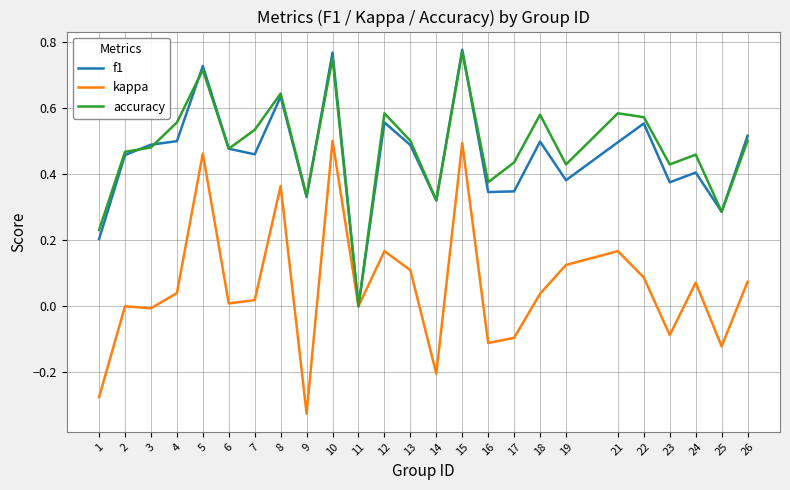

How many categories are shown in the chart?

25